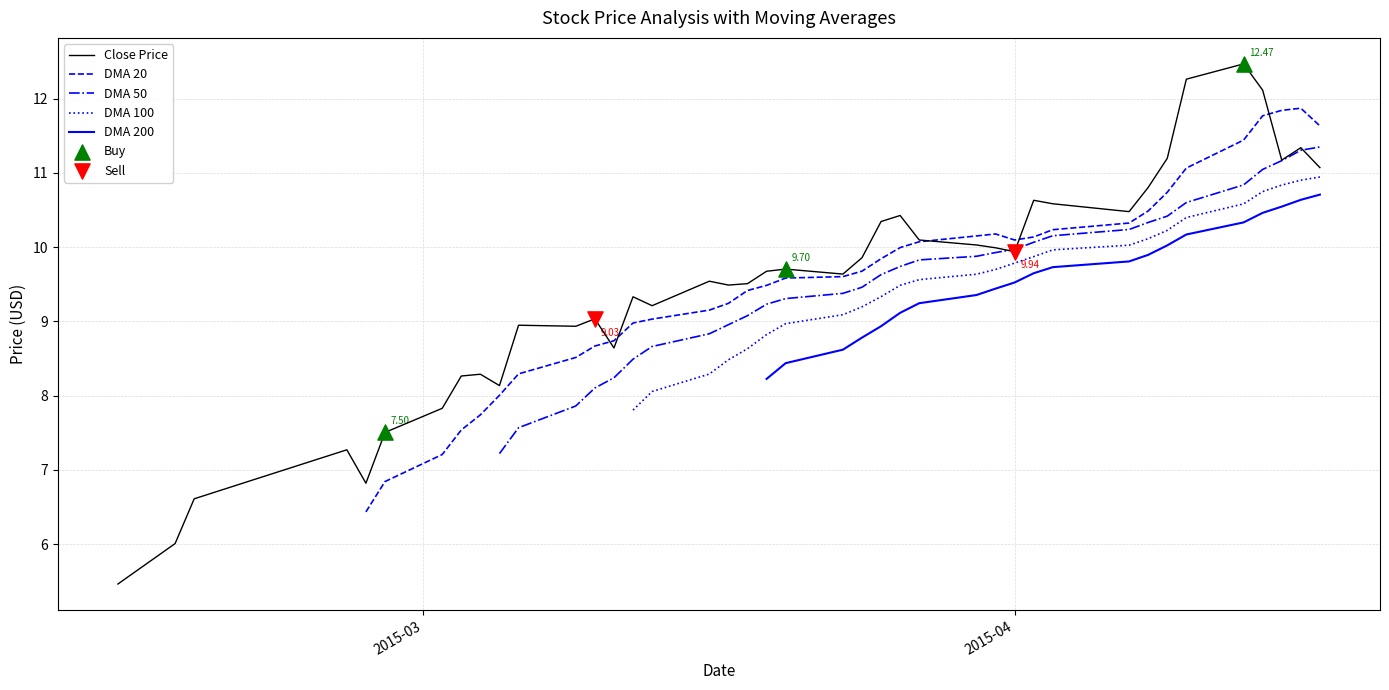

At which category is the sum across all series the highest?

35